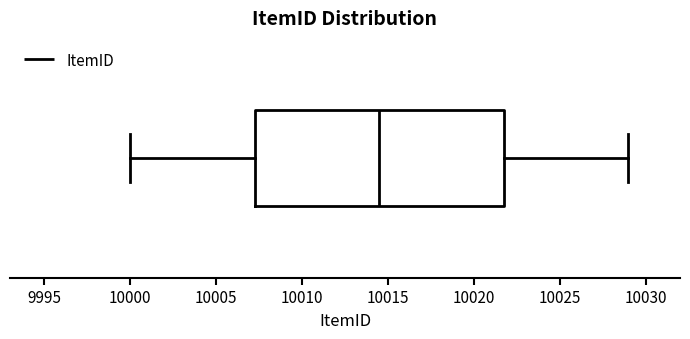

Where does the median line of the box sit on the x-axis? The values are not printed on the chart, so give them approximately, as read against the axis.

10014.5